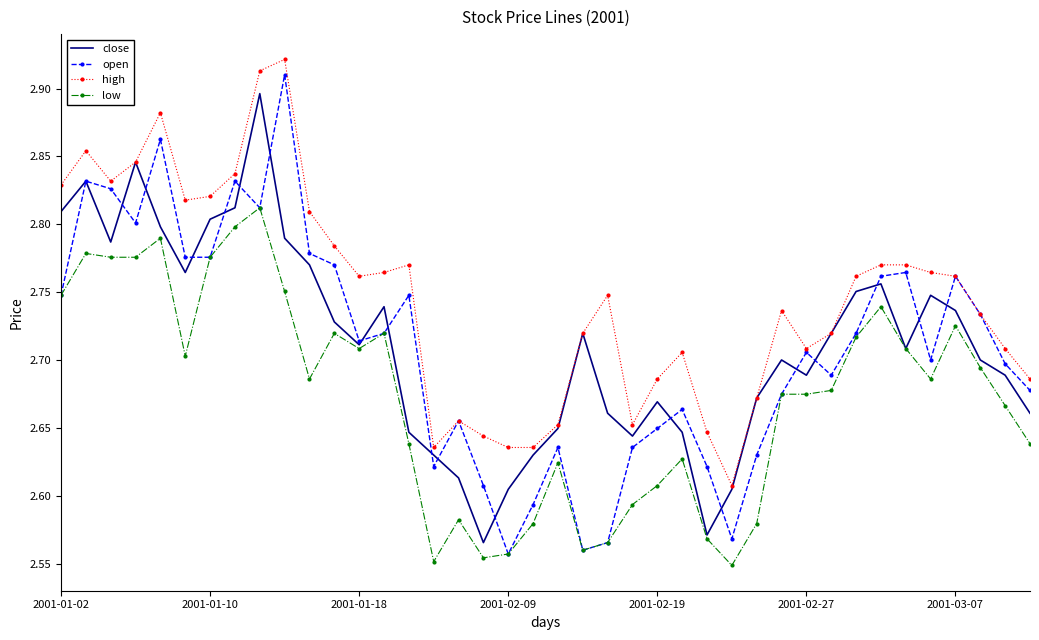

True or false: high and low cross at least once.

False